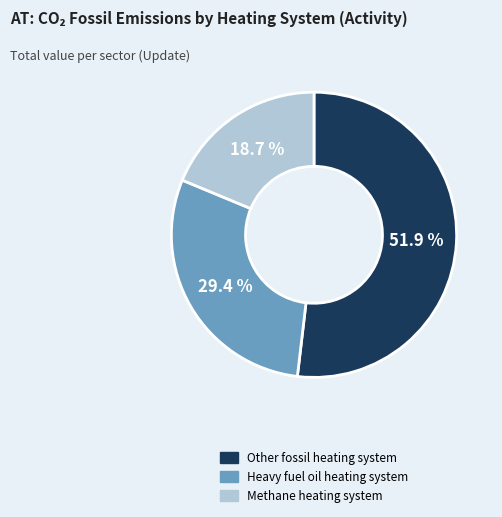

Between Heavy fuel oil heating system and Other fossil heating system, which is larger?

Other fossil heating system